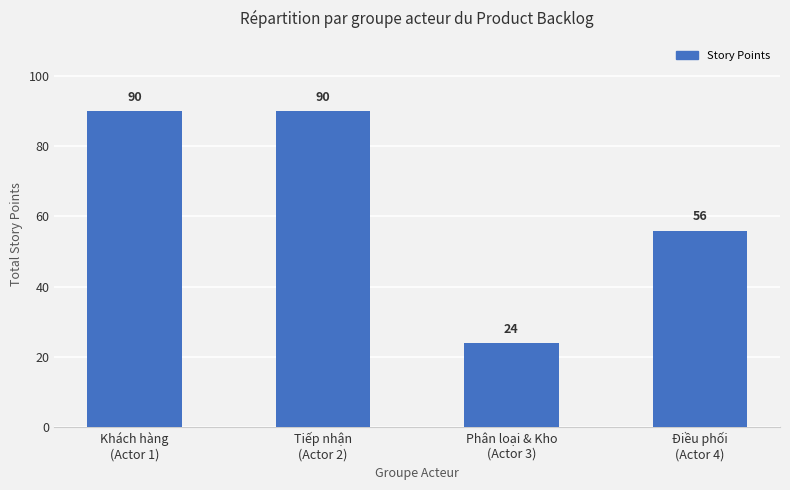

Between Phân loại & Kho
(Actor 3) and Tiếp nhận
(Actor 2), which is larger?

Tiếp nhận
(Actor 2)